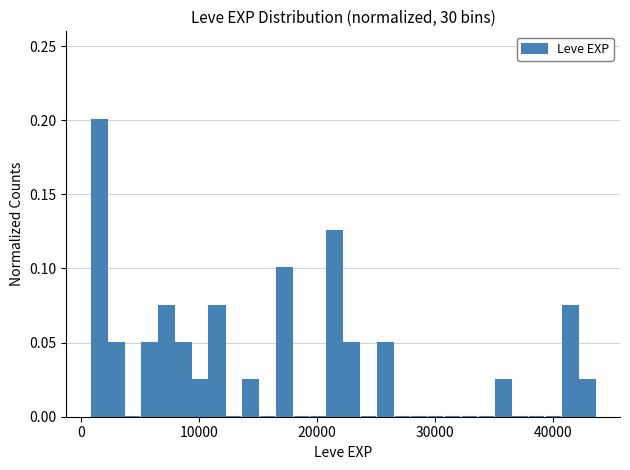

Around what value on the x-axis is the tallest bar? Give the approximate position of its centre, as read against the axis.

2000